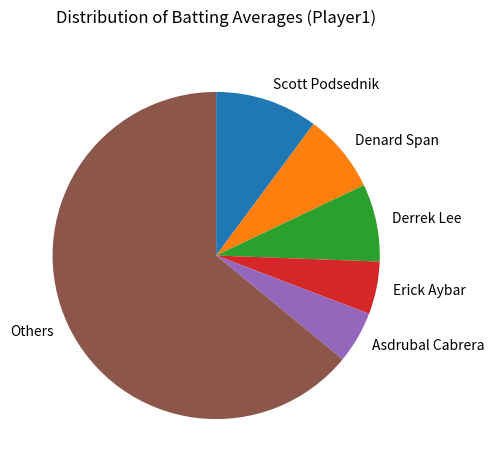

What is the largest slice in the pie chart?

Others